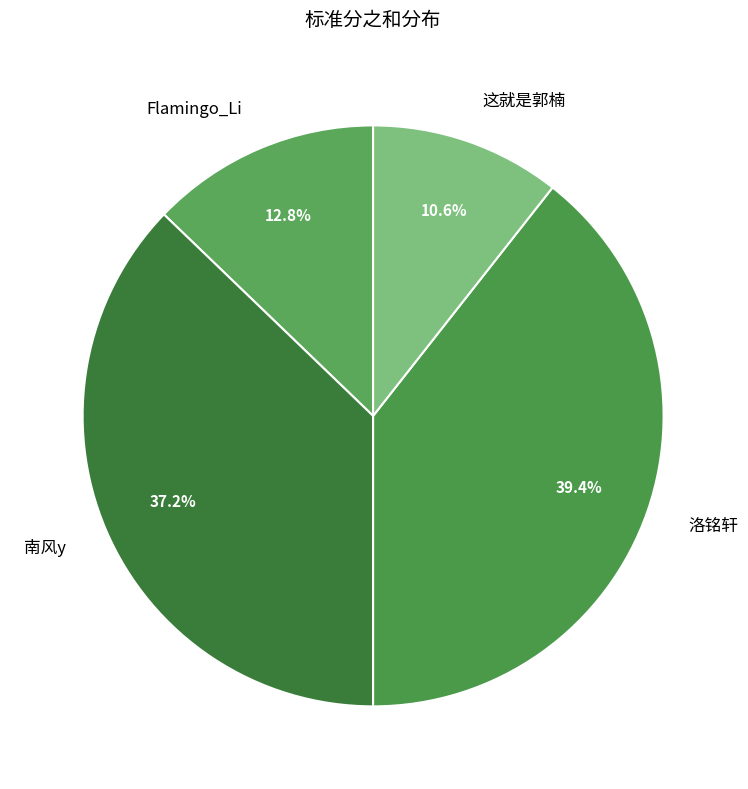

To the nearest percent, what portion does 南风y represent?

37%